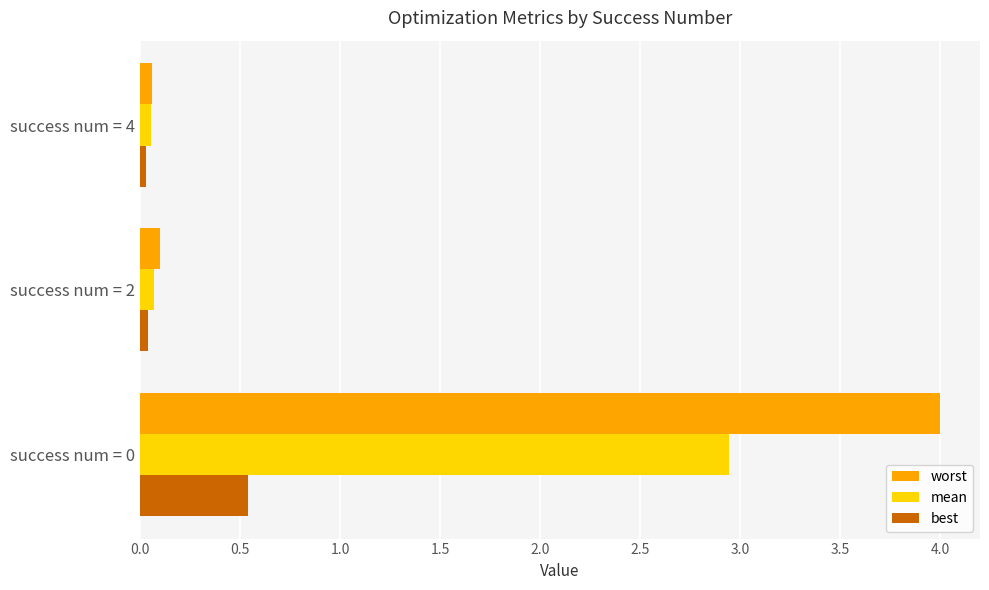

Which series has the widest spread of values?

worst